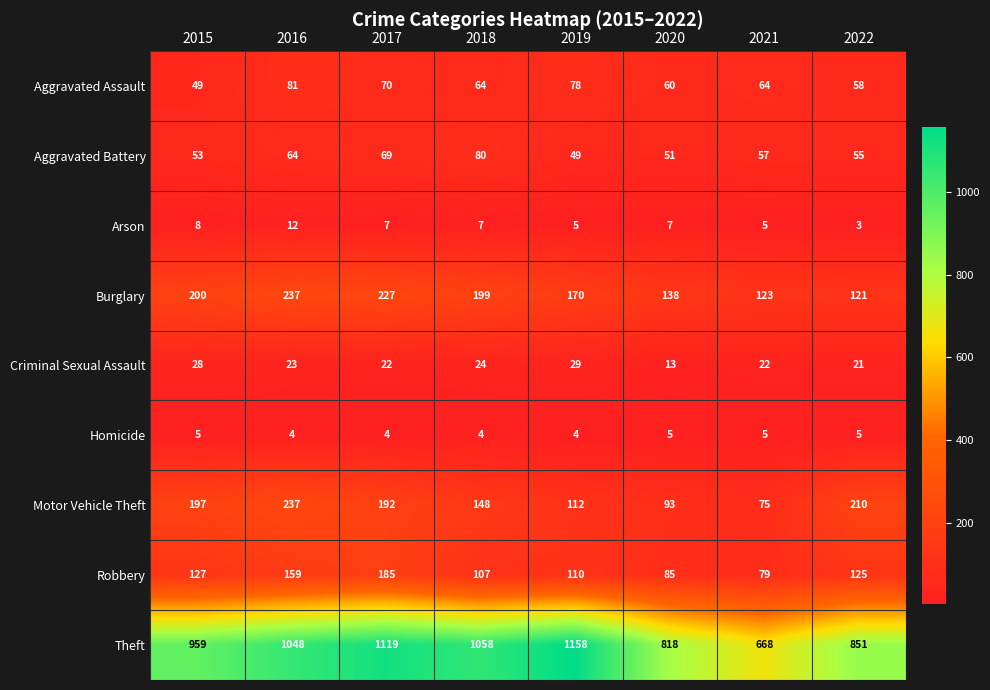

List the labels in order of Robbery value, largest first.

2017, 2016, 2015, 2022, 2019, 2018, 2020, 2021